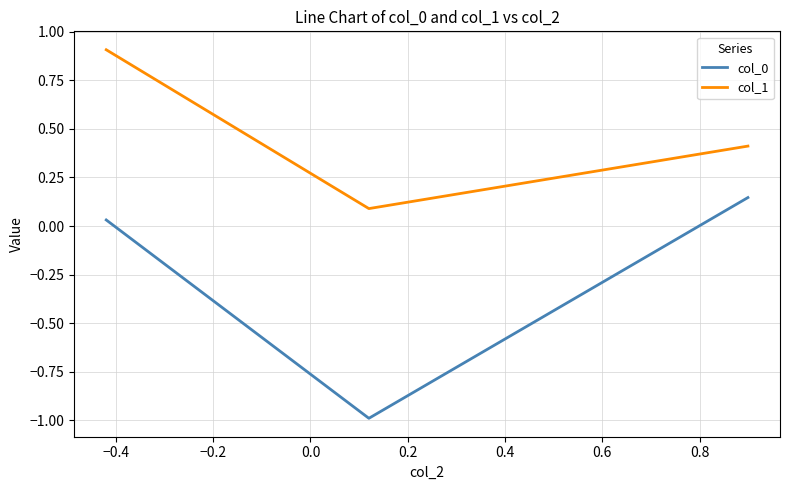

Which series has the largest total across all categories?

col_1